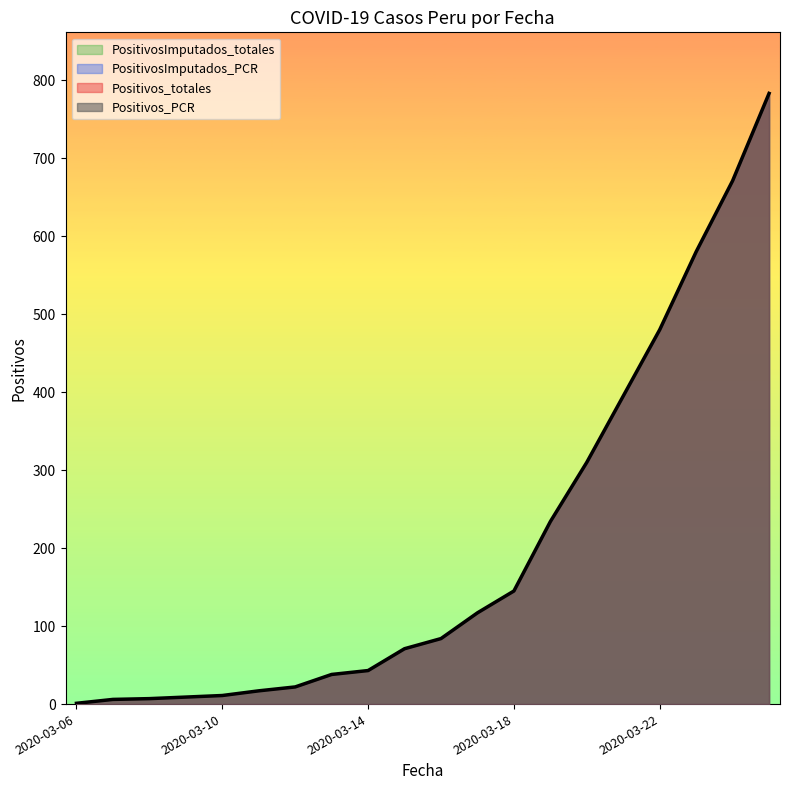

Which category has the lowest value in the Positivos_totales series?

2020-03-06